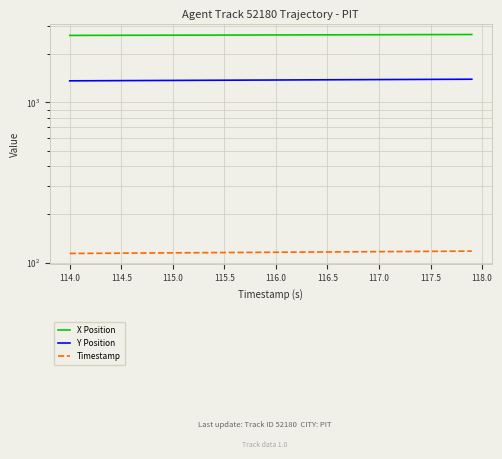

Which series has the largest total across all categories?

X Position